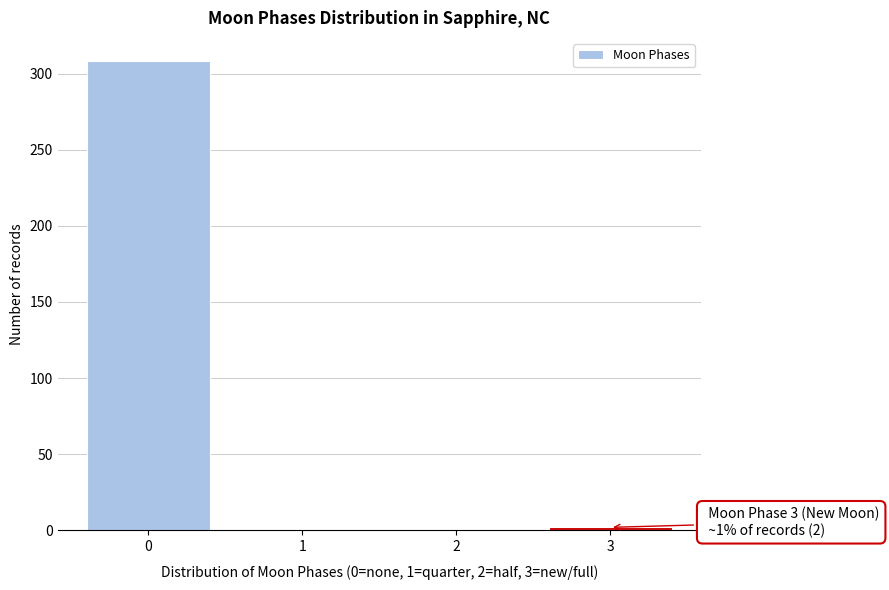

Reading left to right, extract all data points from this chart.

0=308	1=0	2=0	3=2